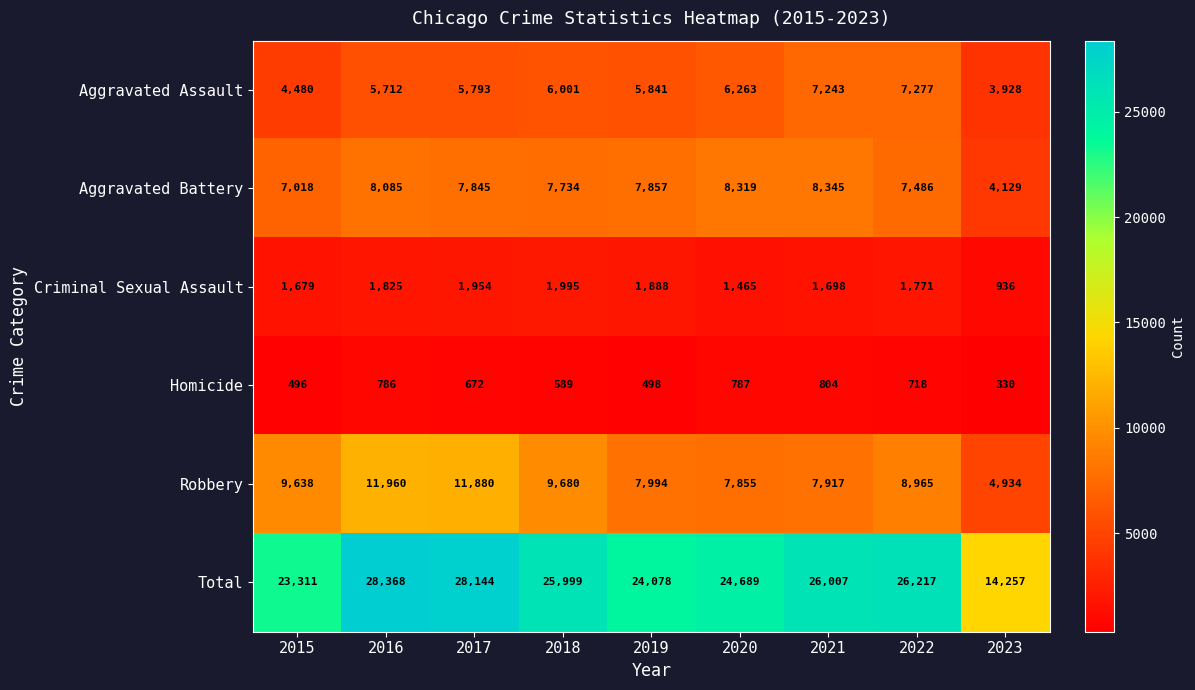

Which category has the highest value across all series?

2016